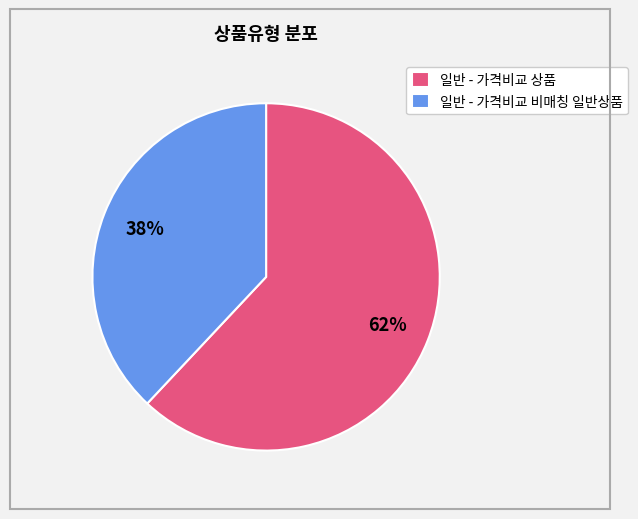

To the nearest percent, what portion does 일반 - 가격비교 상품 represent?

62%